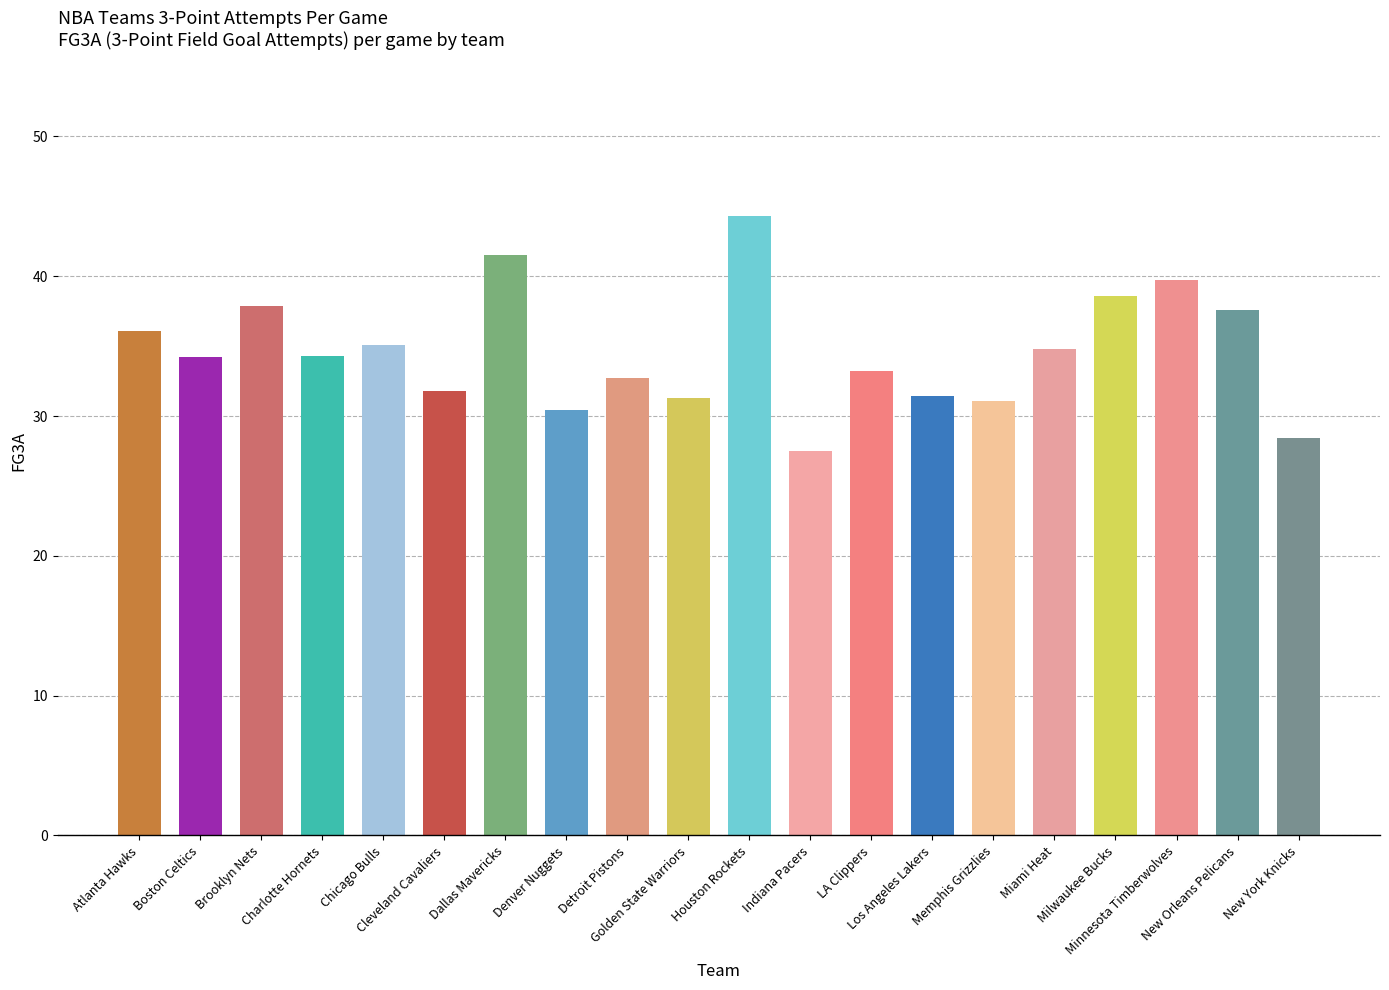

True or false: the data shows 32.7 at Detroit Pistons.

True